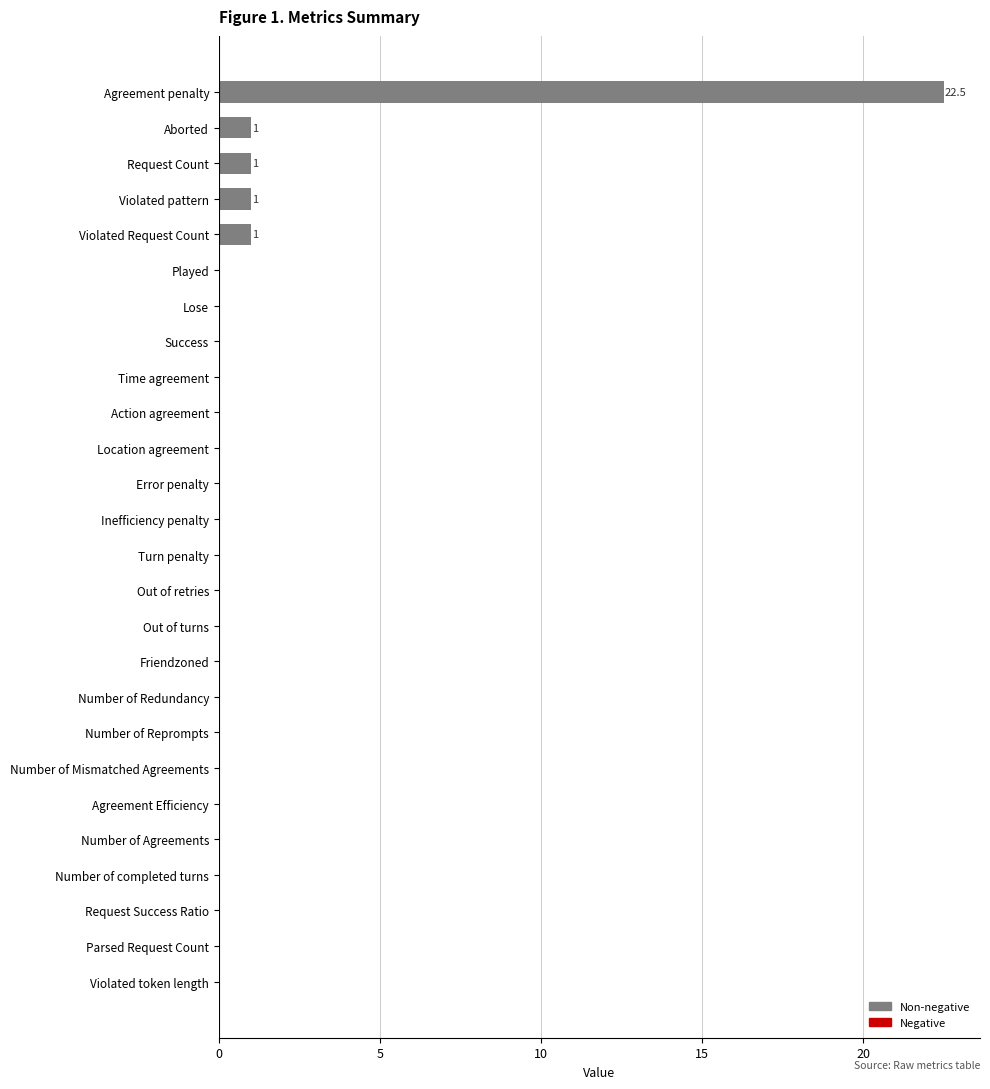

What is the approximate value at Aborted?

1.0